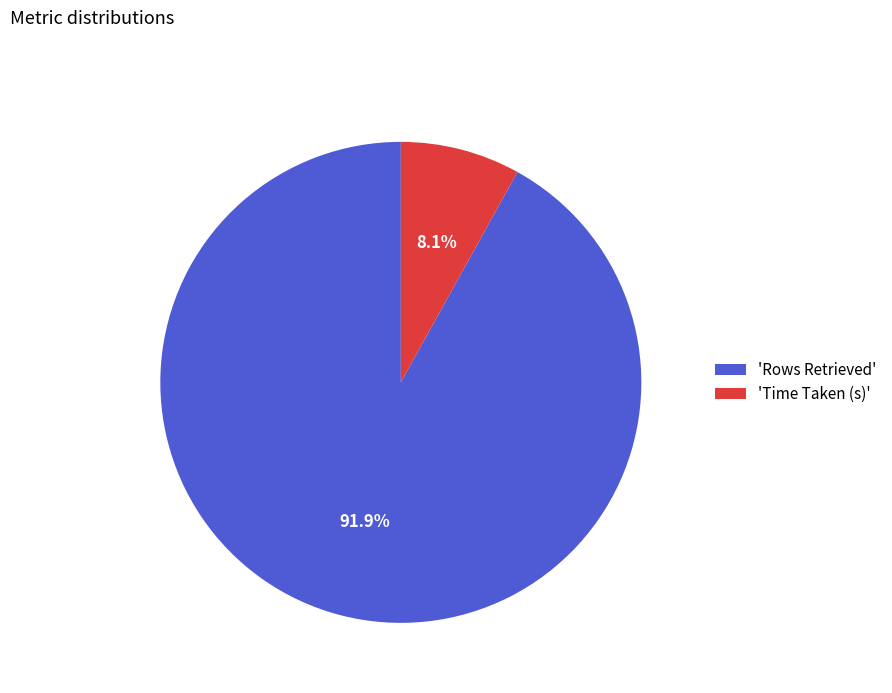

To the nearest percent, what is the average slice percentage?

50%